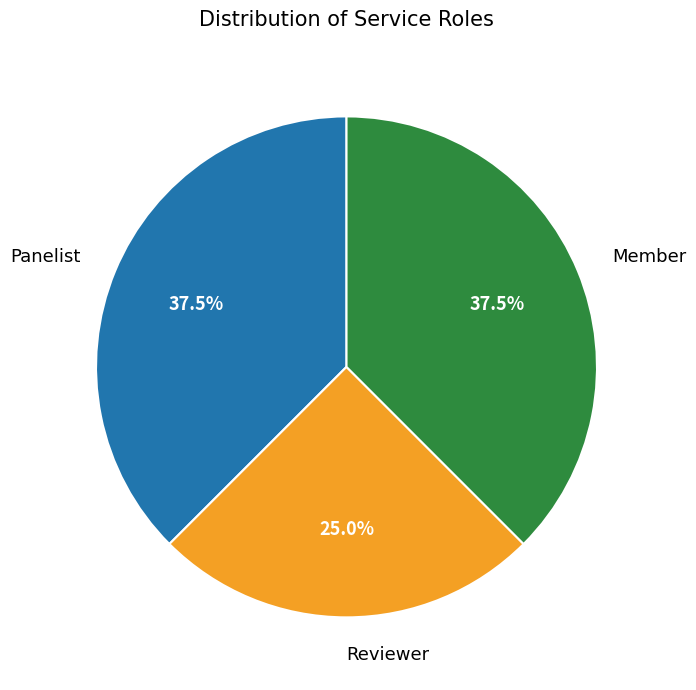

What is the ratio of the value at Reviewer to the value at Member?

0.7